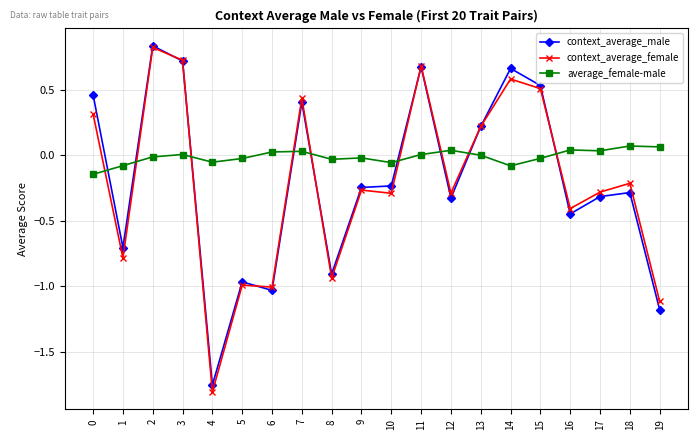

At which label does context_average_female reach its minimum?

4